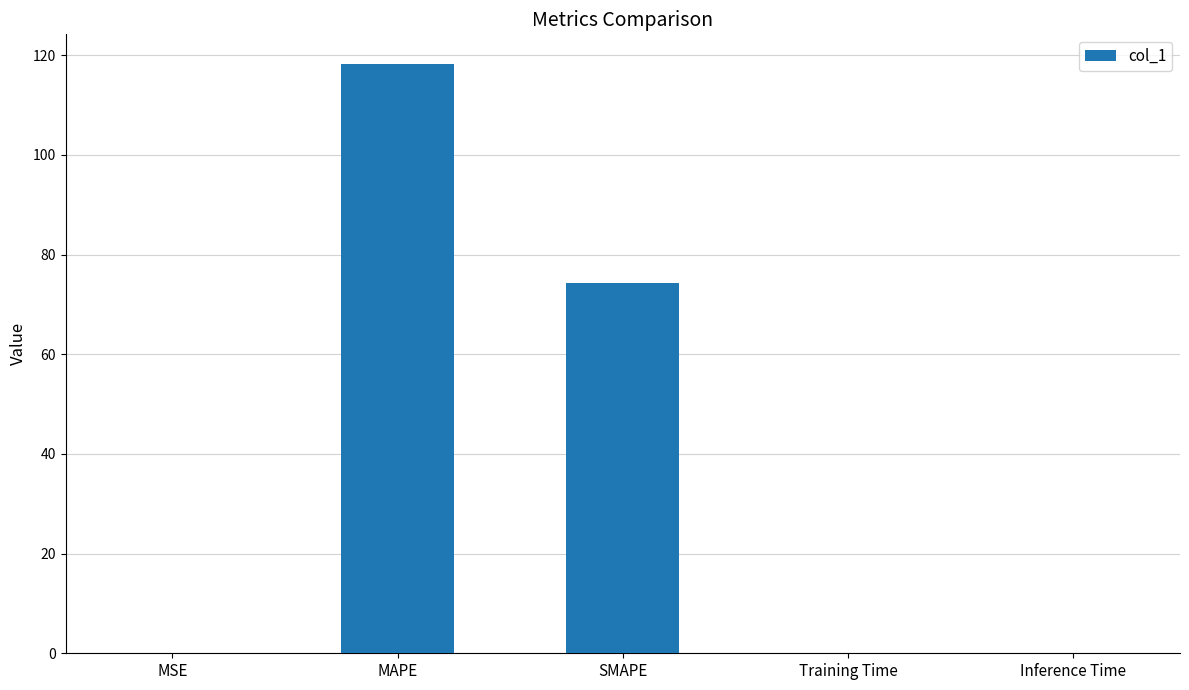

Between MAPE and MSE, which is larger?

MAPE